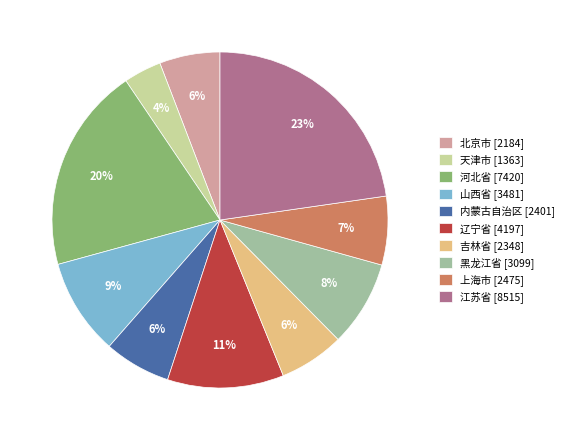

To the nearest percent, what is the average slice percentage?

10%